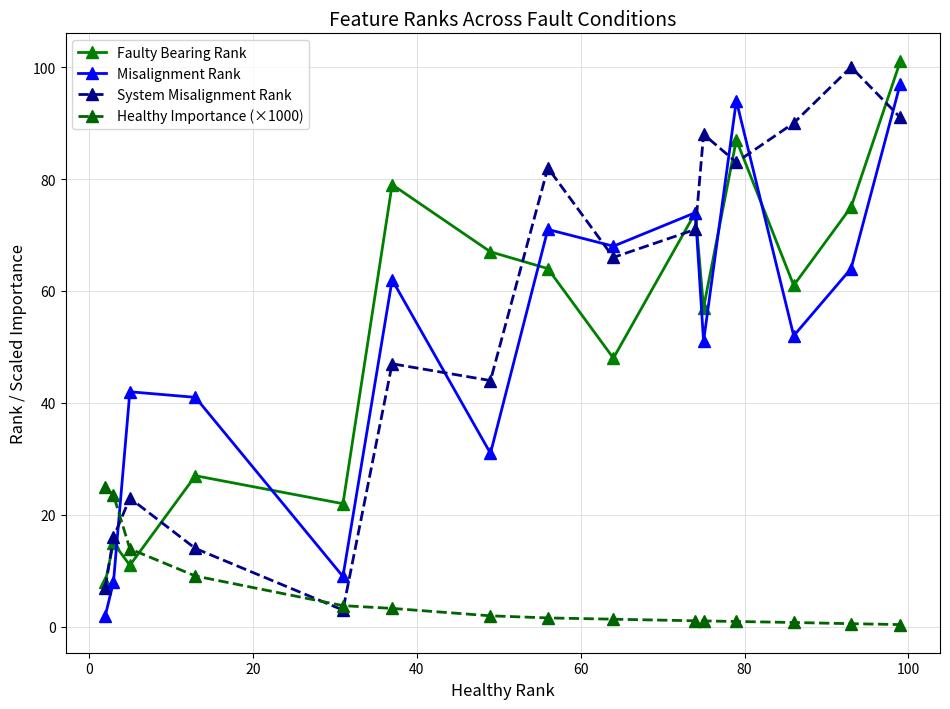

After their last crossing, which series has the higher values: Faulty Bearing Rank or System Misalignment Rank?

Faulty Bearing Rank